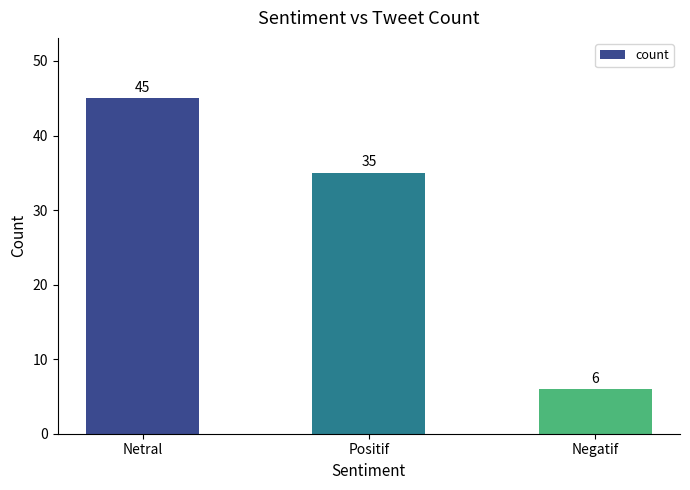

Between Netral and Negatif, which is larger?

Netral